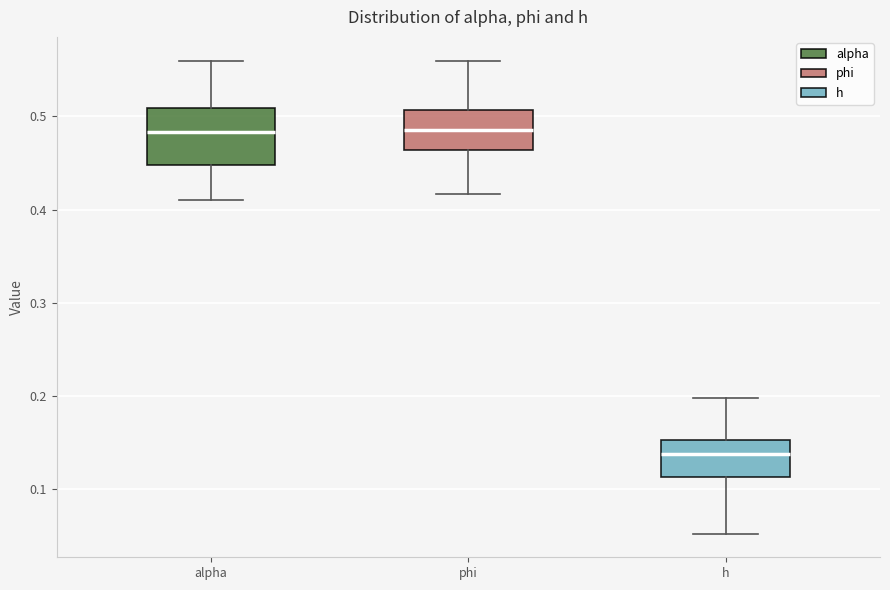

Which box is the tallest, from its lower edge to its upper edge?

alpha